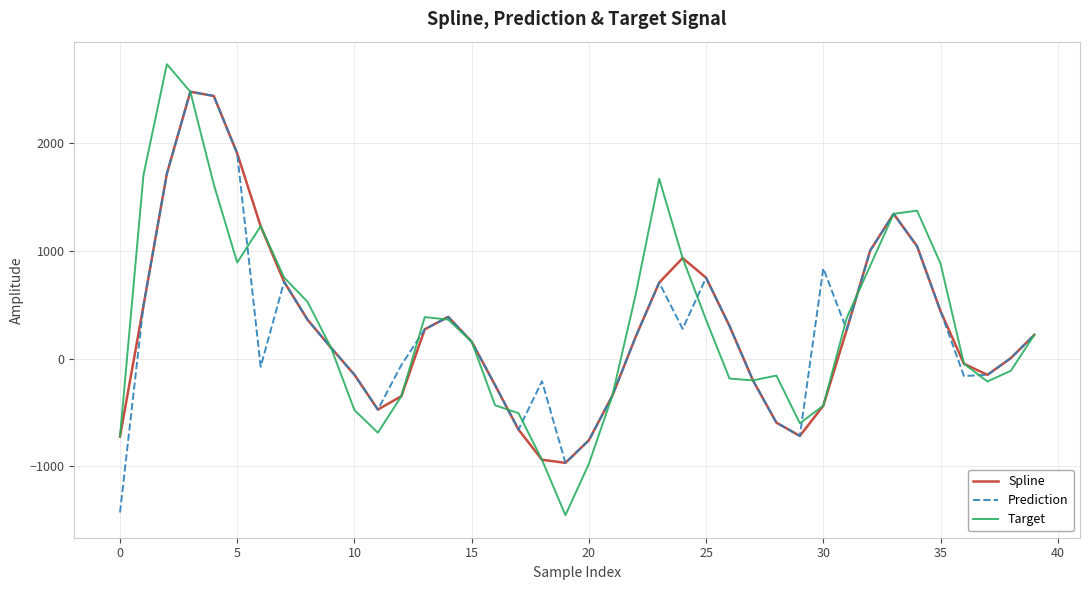

What is the highest value of the Prediction series?

2480.6